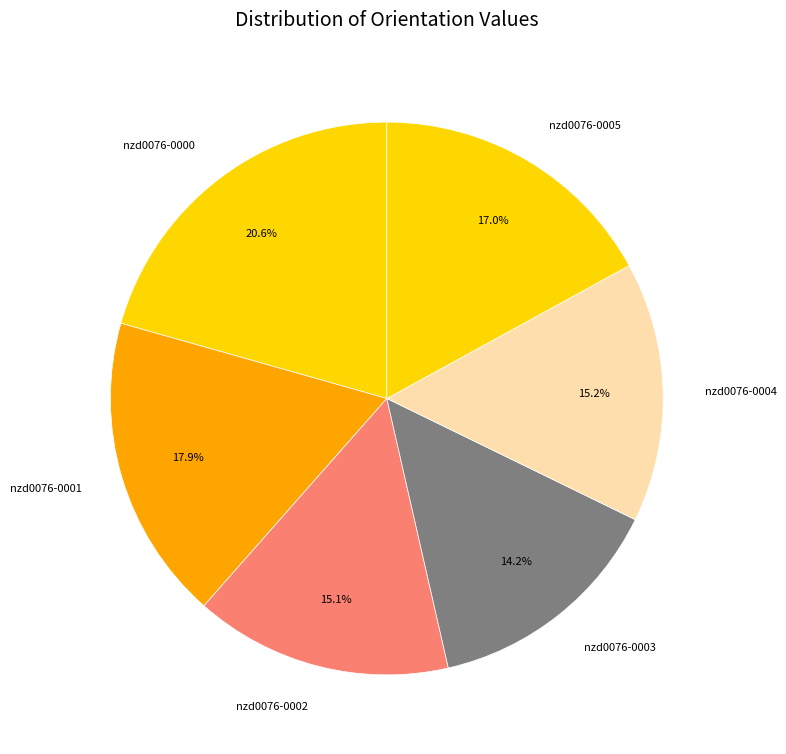

To the nearest percent, what is the difference between the largest and smallest slice percentages?

6%